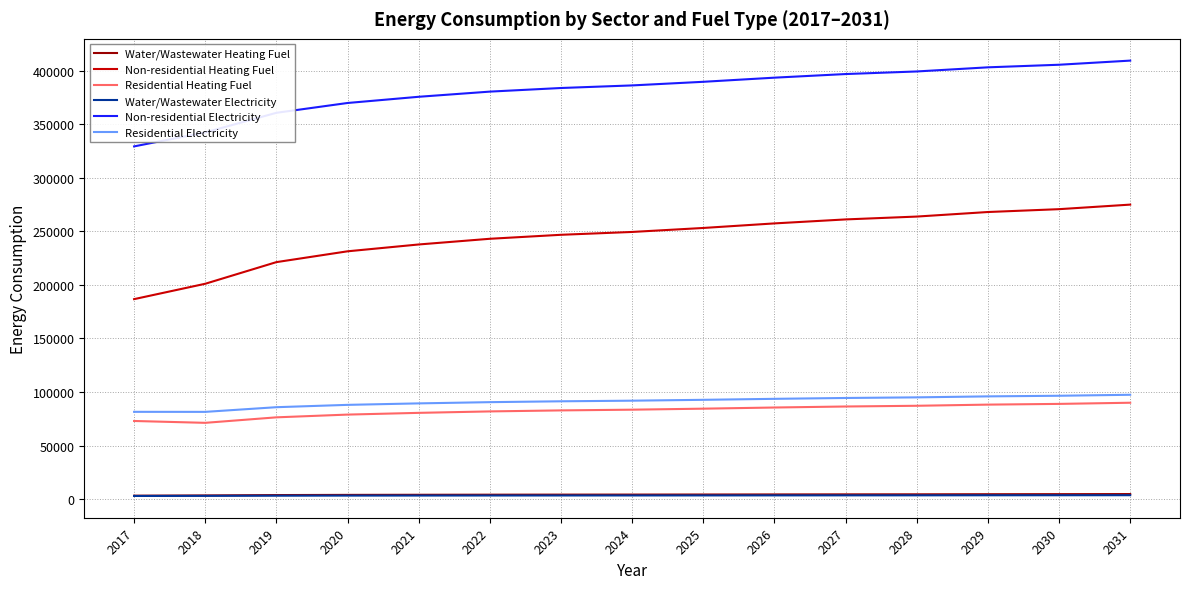

Which series has the widest spread of values?

Non-residential Heating Fuel